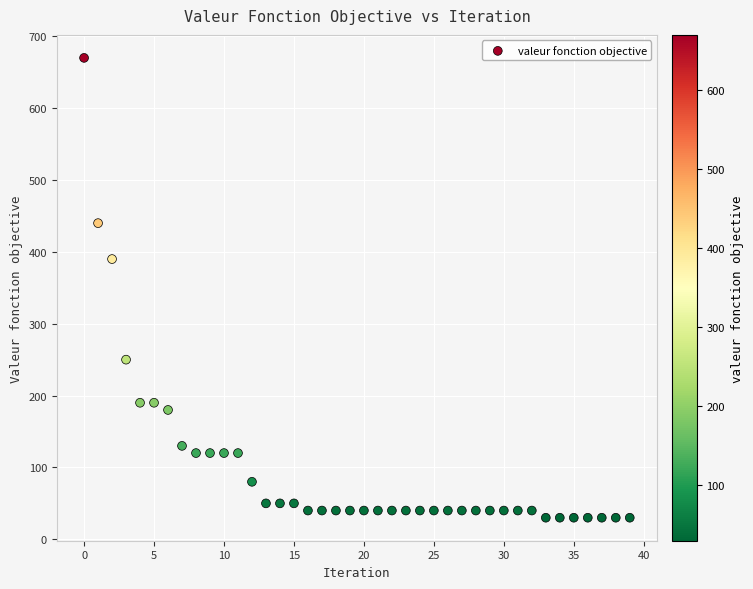

What Y value in the scatter plot is closest to 350?

390